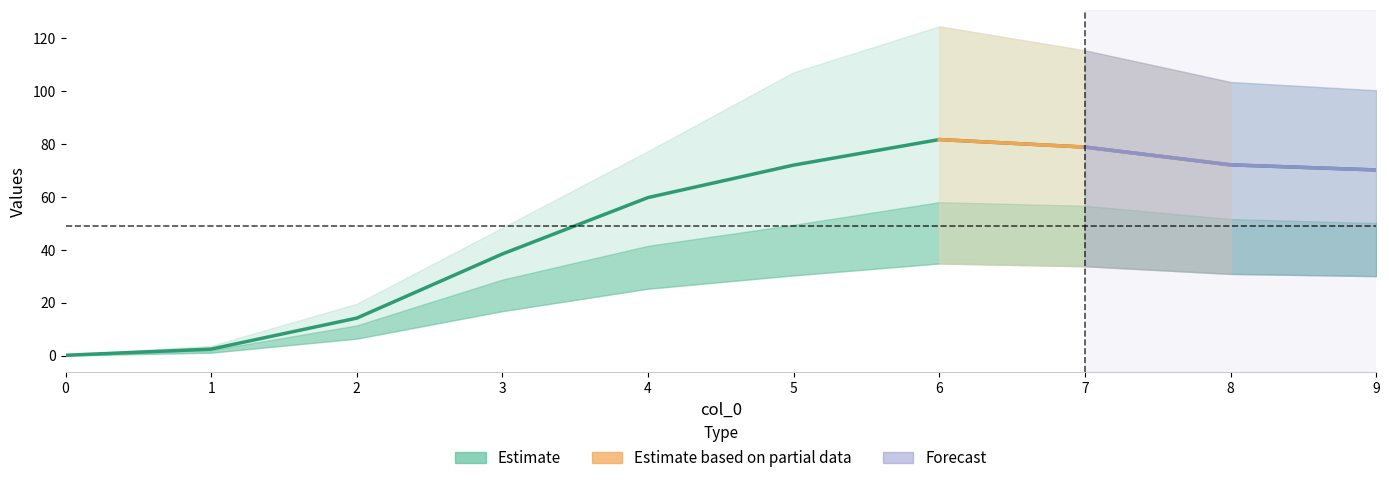

Count the number of categories in the chart.

10